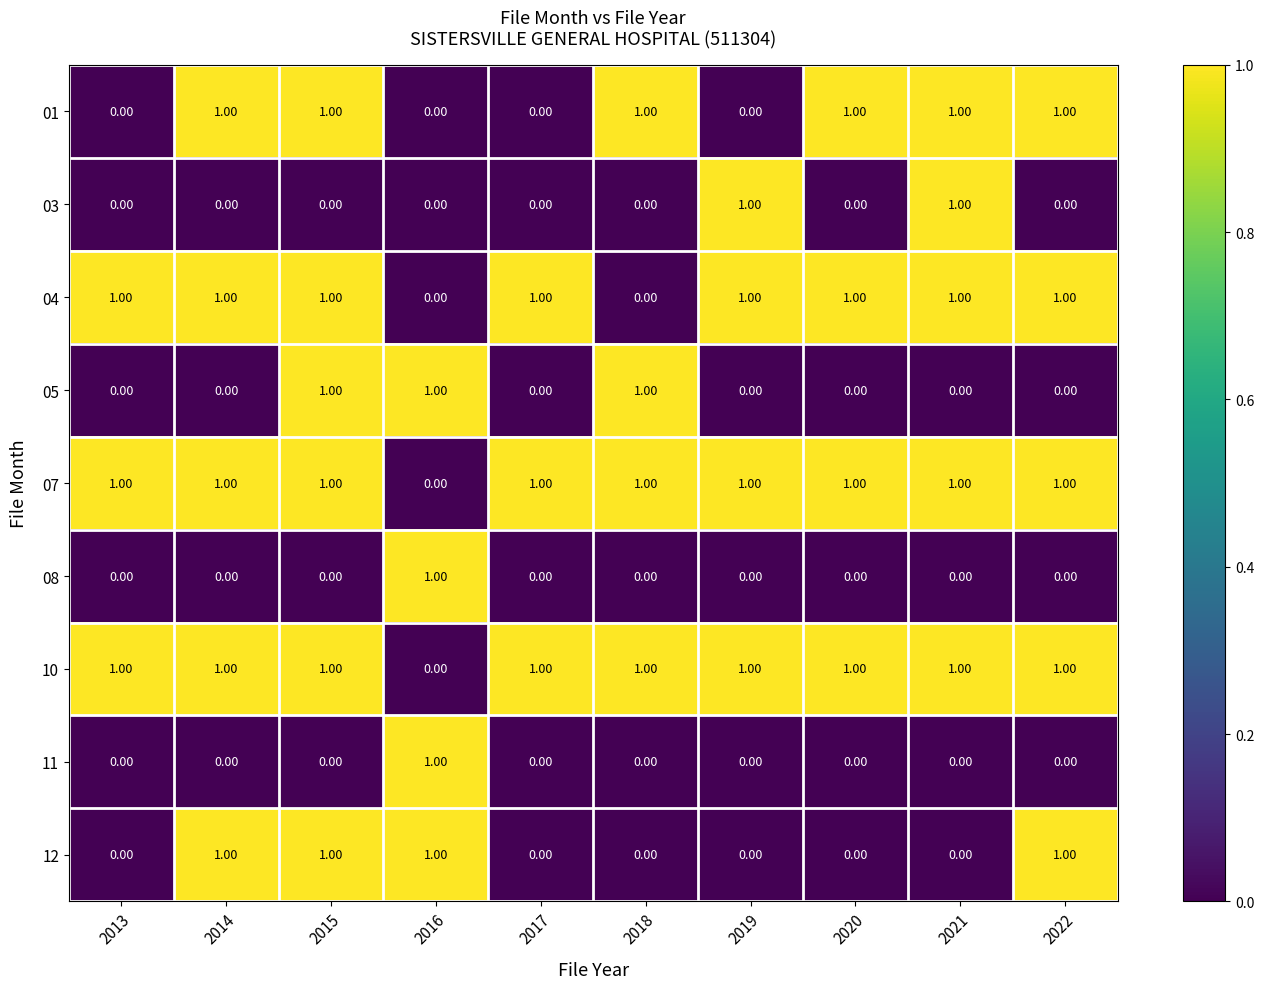

At how many categories does at least one series exceed 0?

10